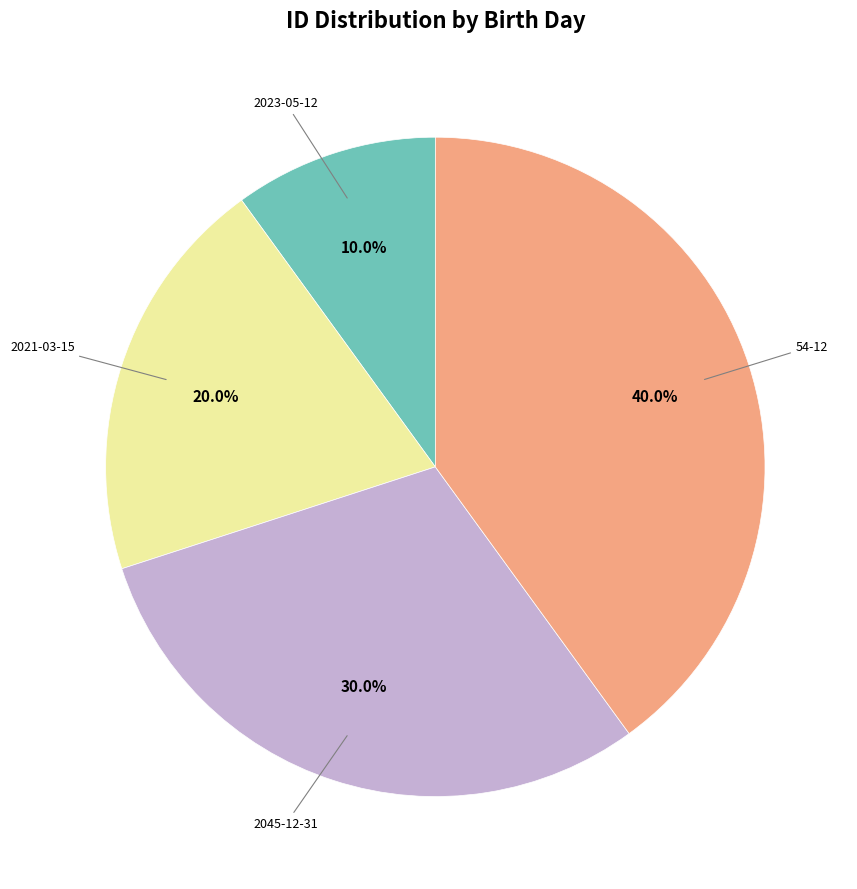

Combined, do 2045-12-31 and 2023-05-12 account for over 50%?

No